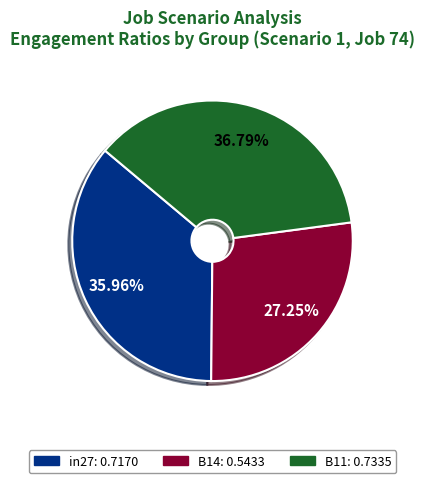

To the nearest percent, what is the average slice percentage?

33%